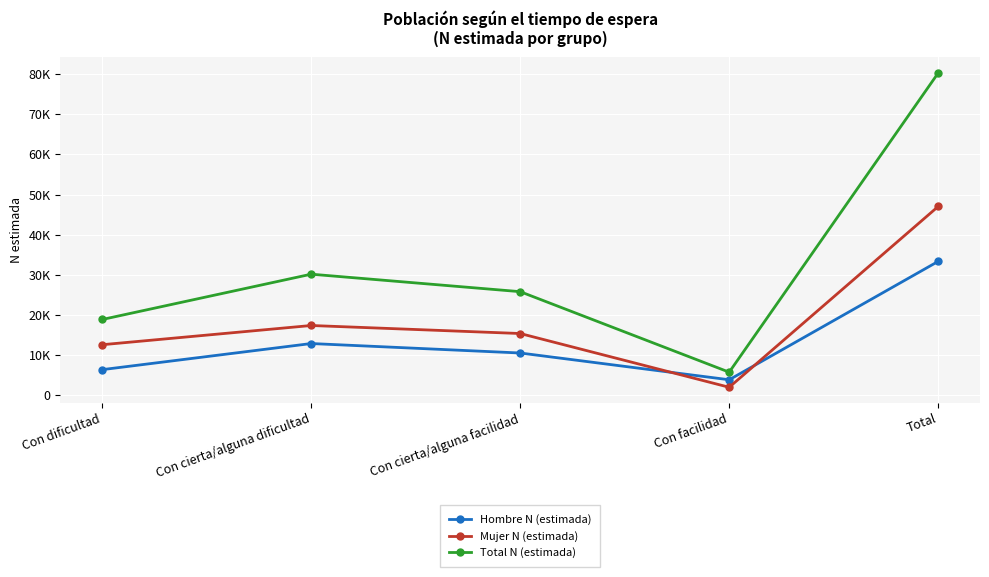

What position from the right is Con dificultad?

5